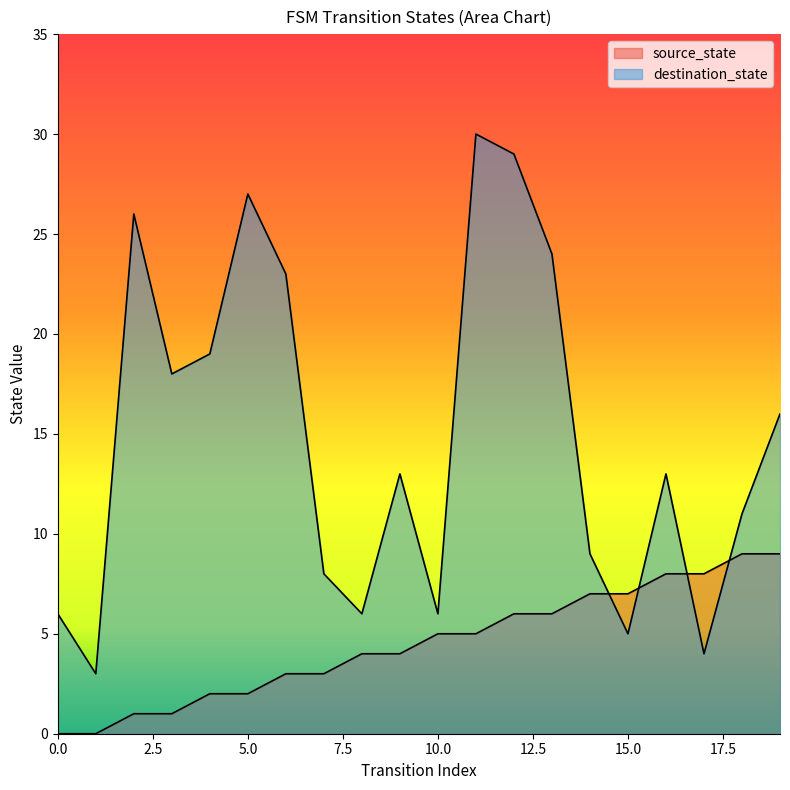

Between 19 and 9, which is larger?

19